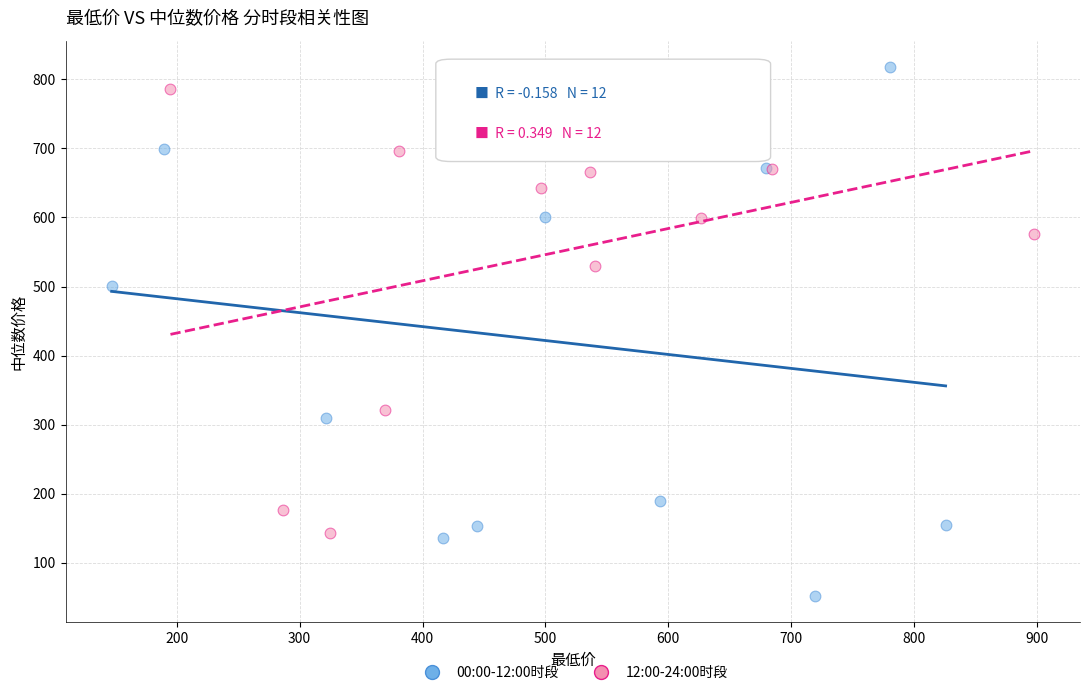

Which series reaches the minimum Y coordinate?

00:00-12:00时段